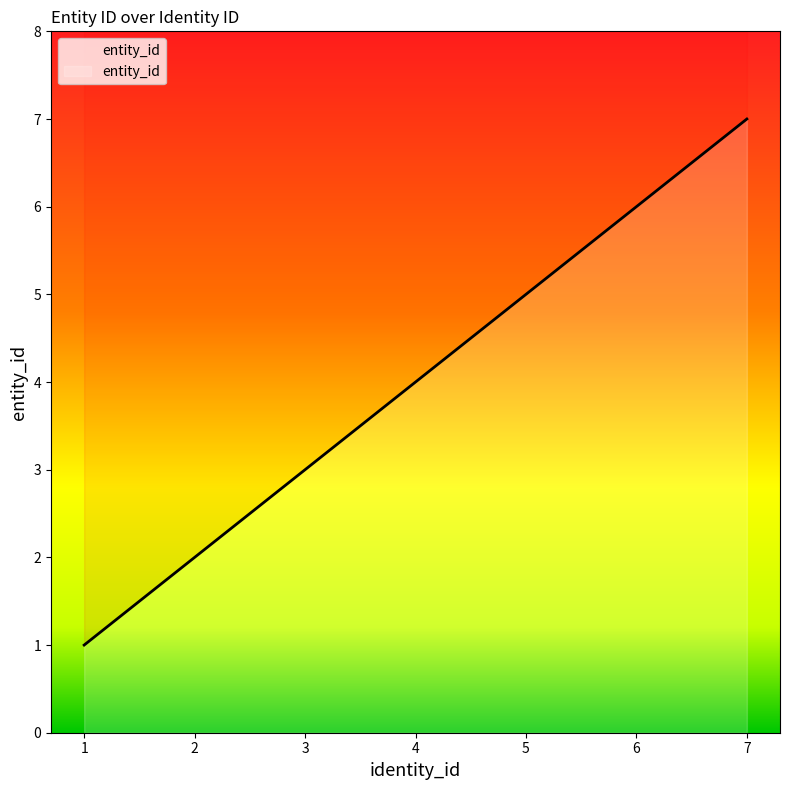

Count the number of categories in the chart.

7